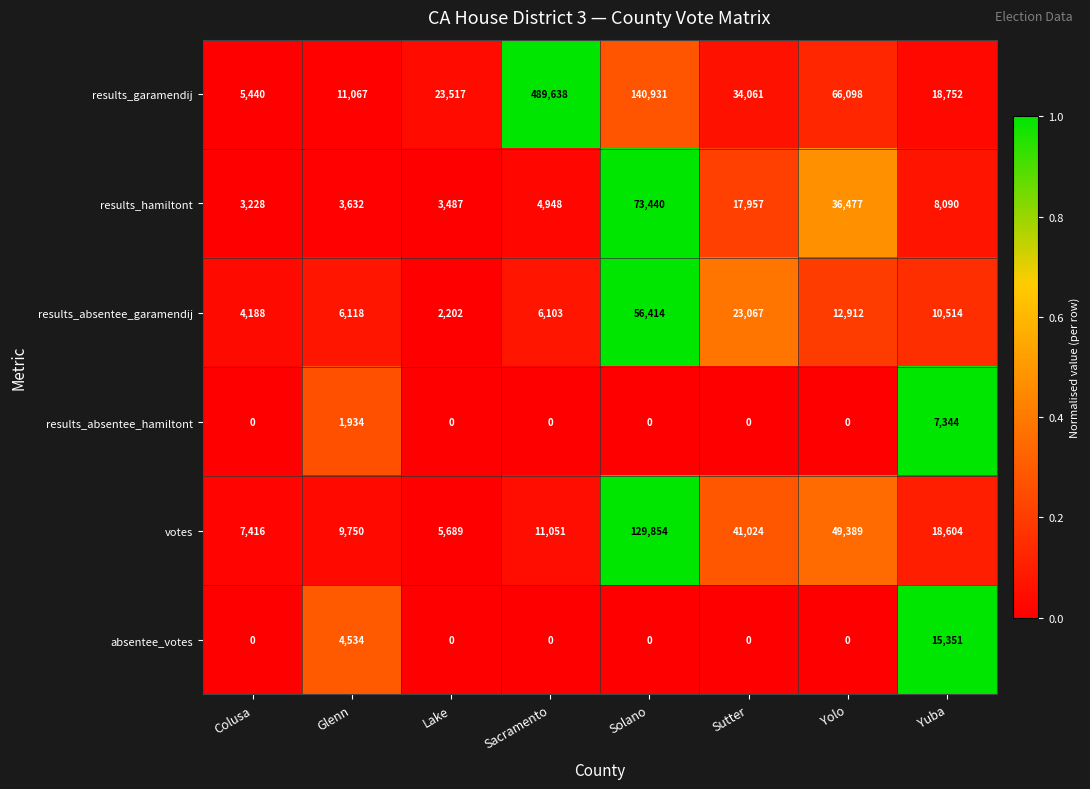

Which series has the largest range (max minus min)?

results_garamendij